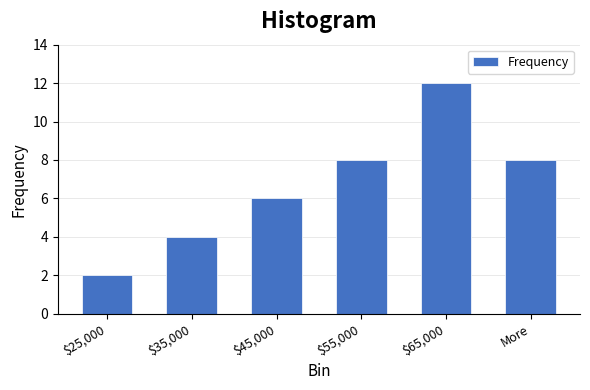

Reading left to right, list all the values displayed in this chart.

2	4	6	8	12	8